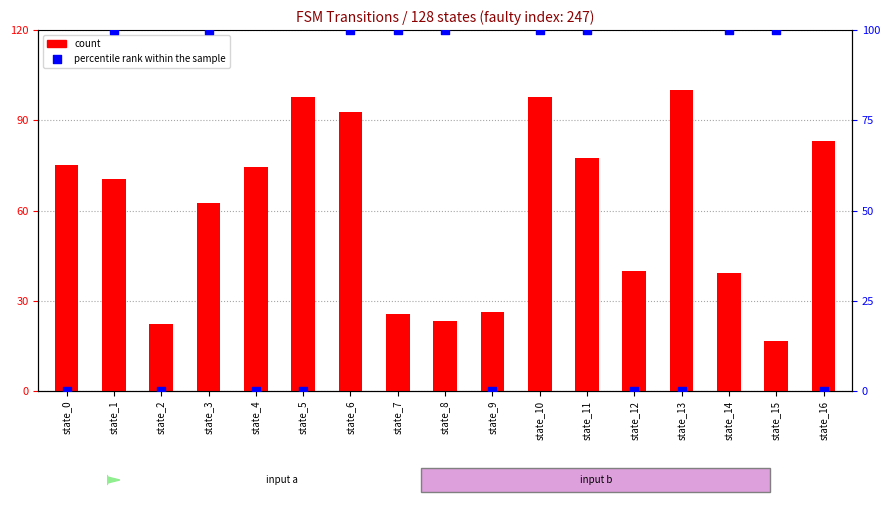

Which series has the largest total across all categories?

count